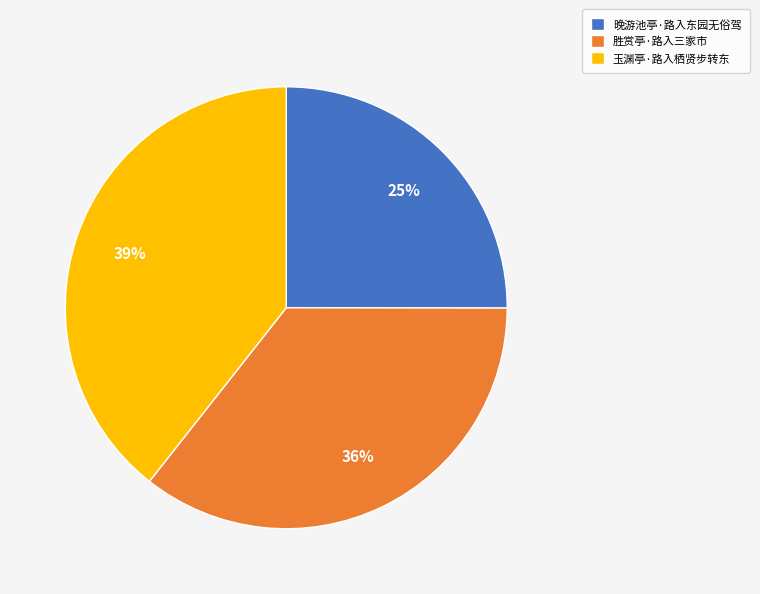

To the nearest percent, what is the difference between the largest and smallest slice percentages?

14%